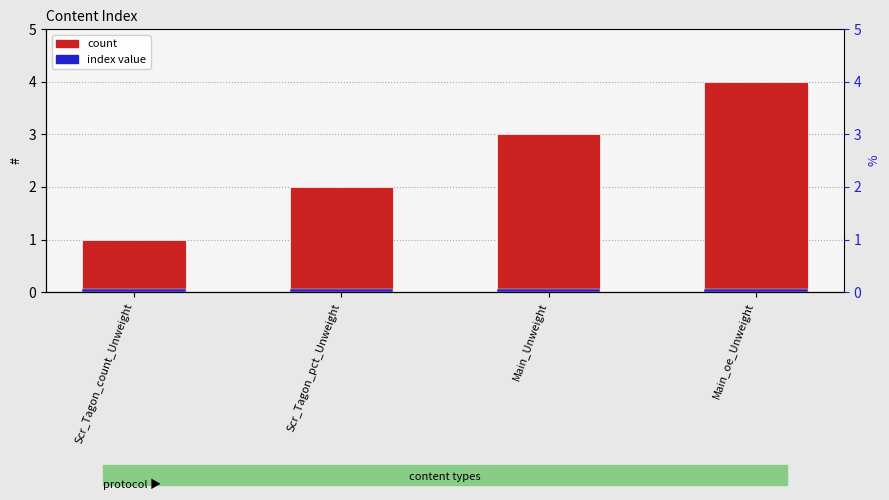

How many bars are there in total?

4